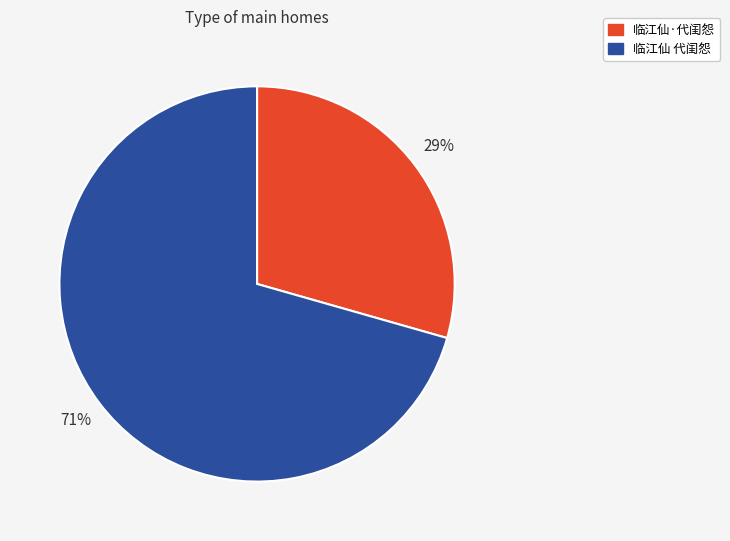

How many slices are in this pie chart?

2